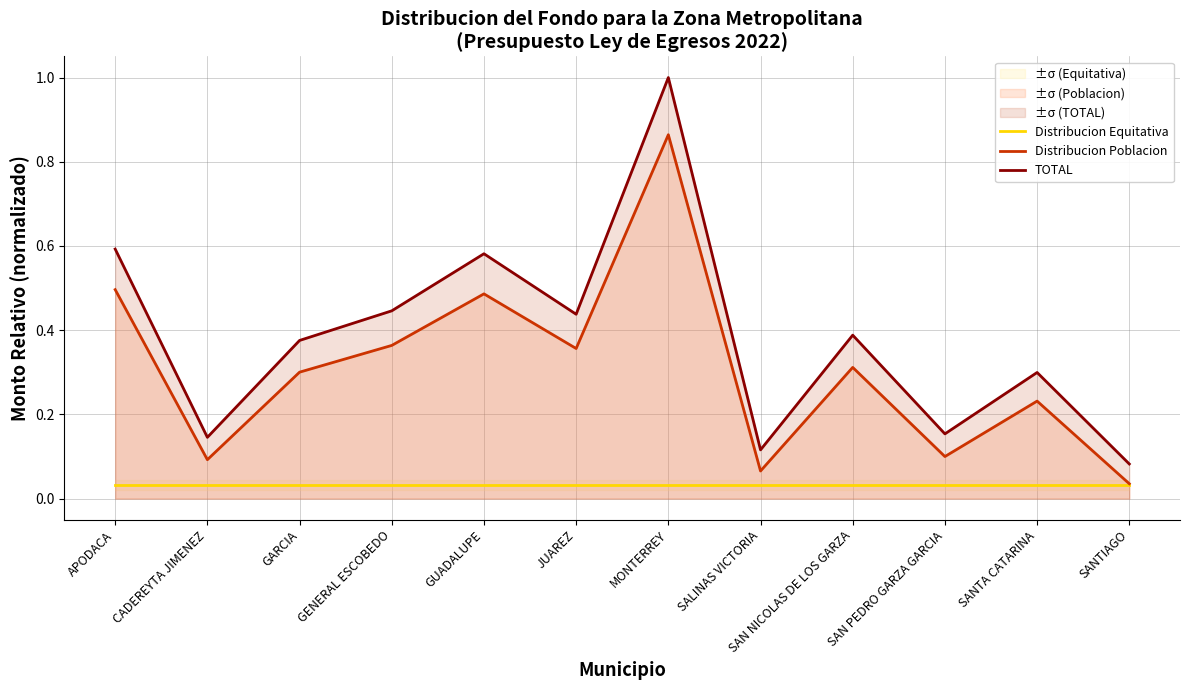

Which series changed the most between GUADALUPE and SALINAS VICTORIA?

TOTAL